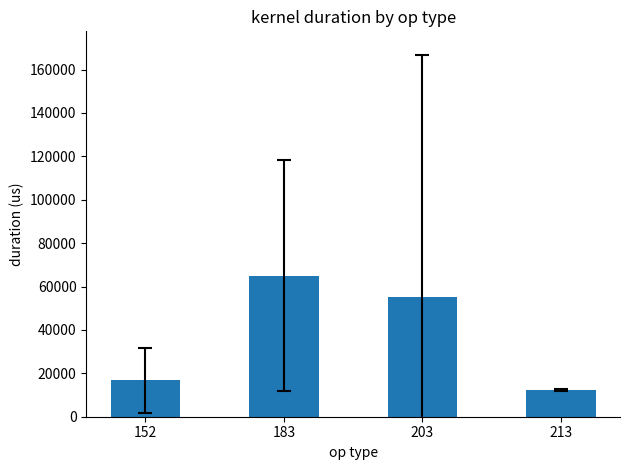

Count the number of data series in this chart.

1